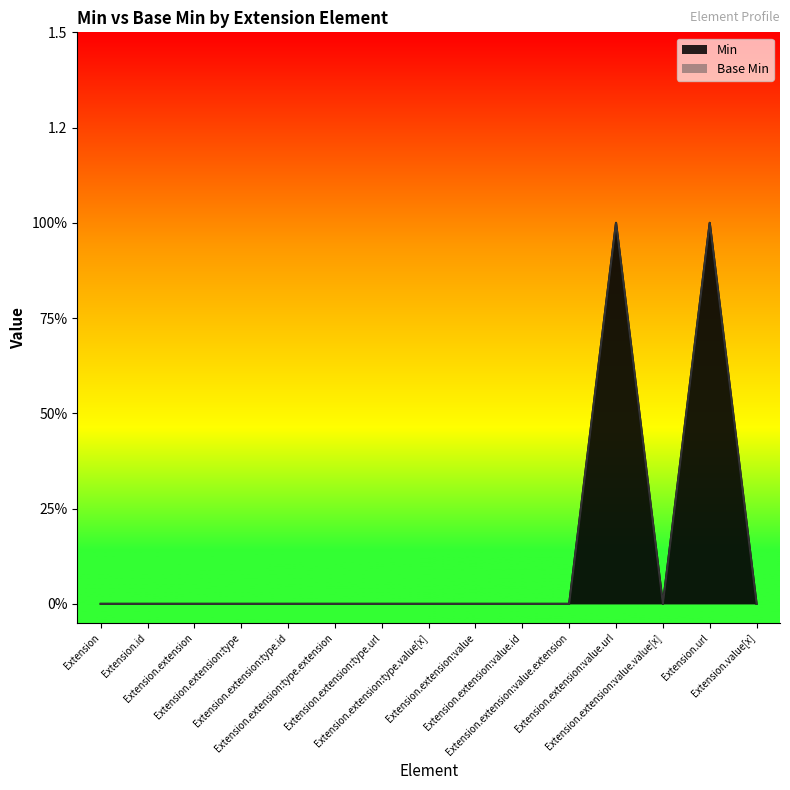

True or false: Min and Base Min cross at least once.

False